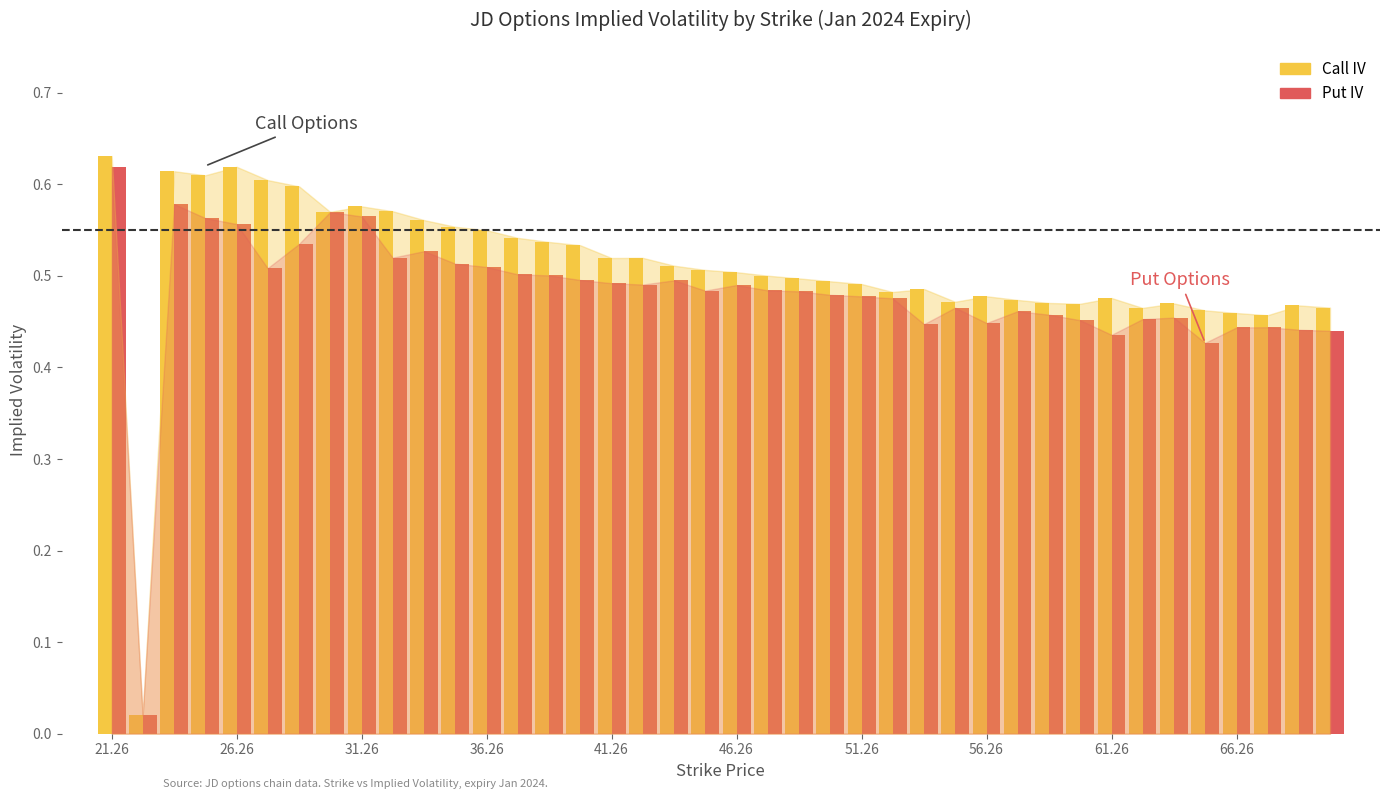

What is the sum of all Call IV values?

20.3